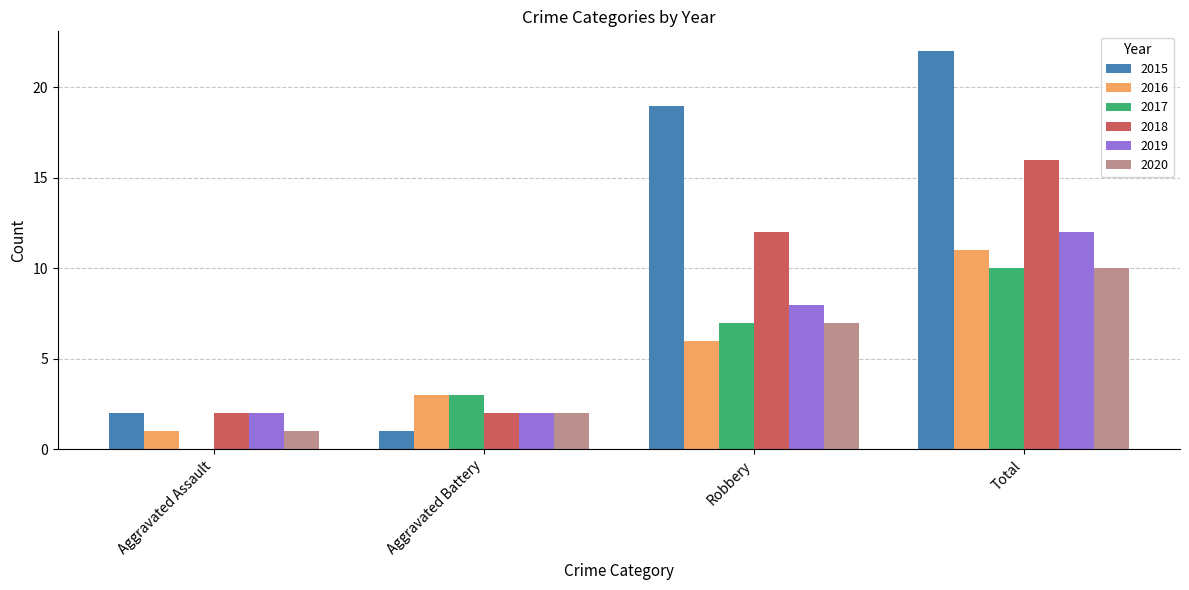

How many 2020 values are between 2 and 10?

3